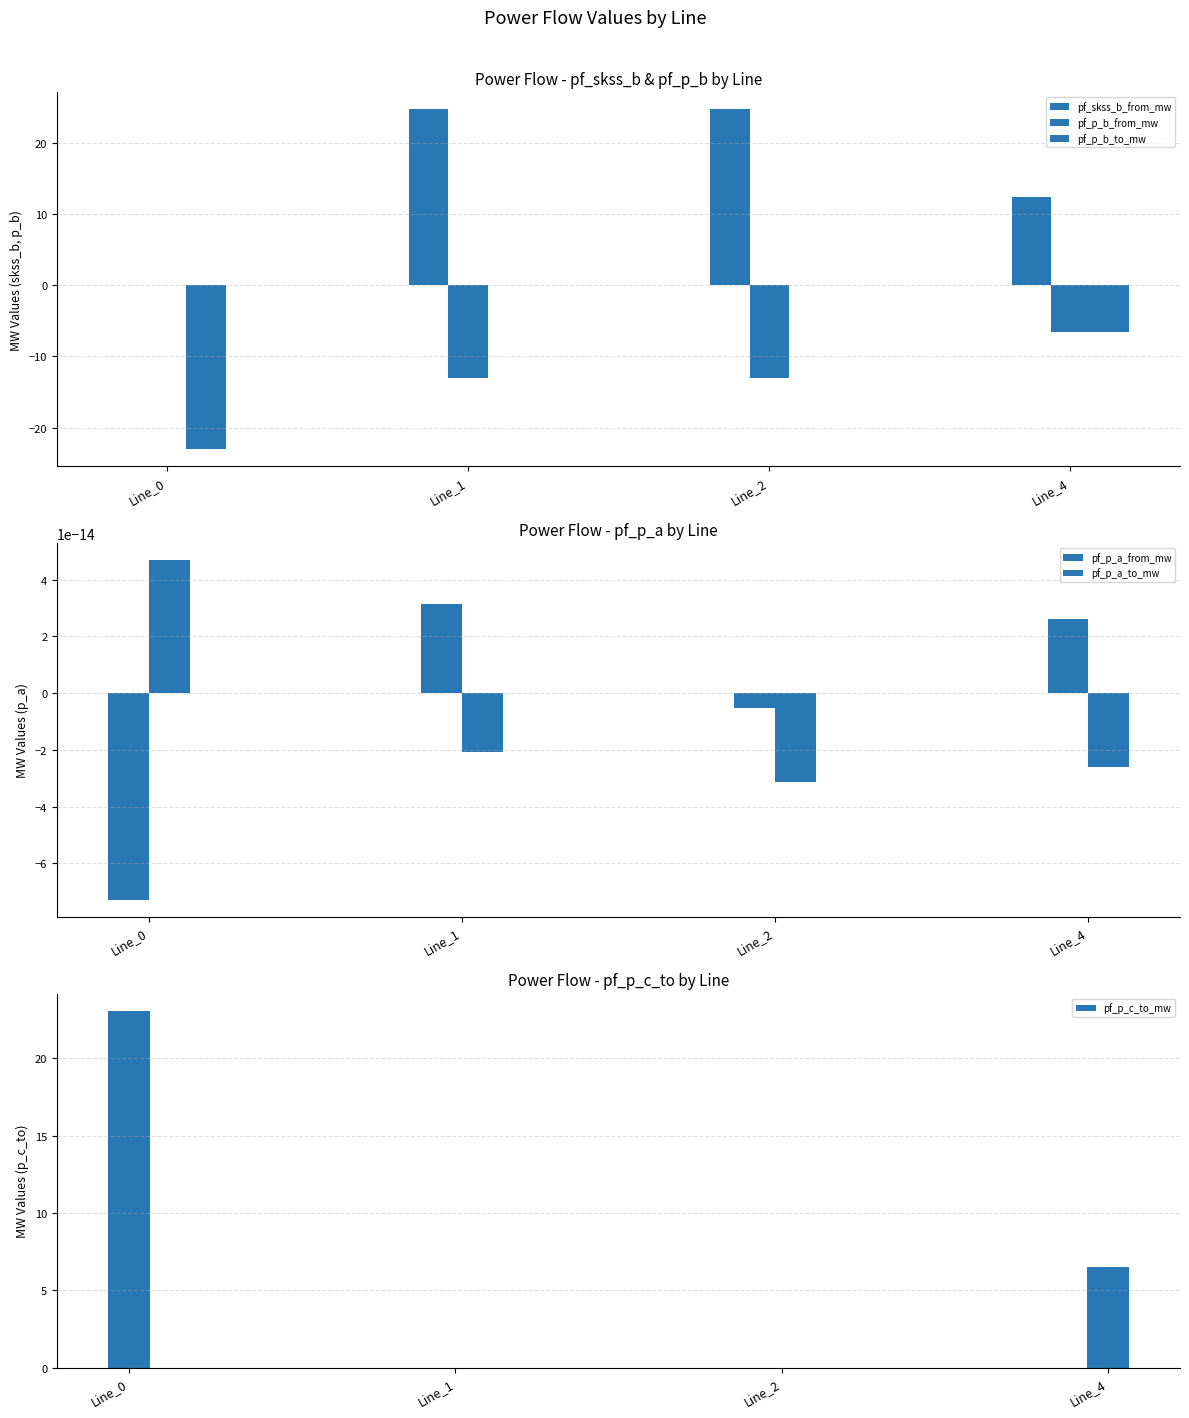

The value of pf_p_b_from_mw at Line_2 is -18.3. True or false?

False